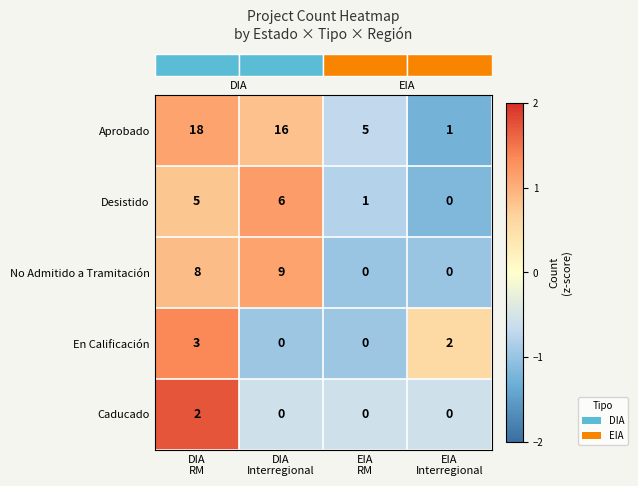

What is the total value across all series at DIA
Interregional?

31